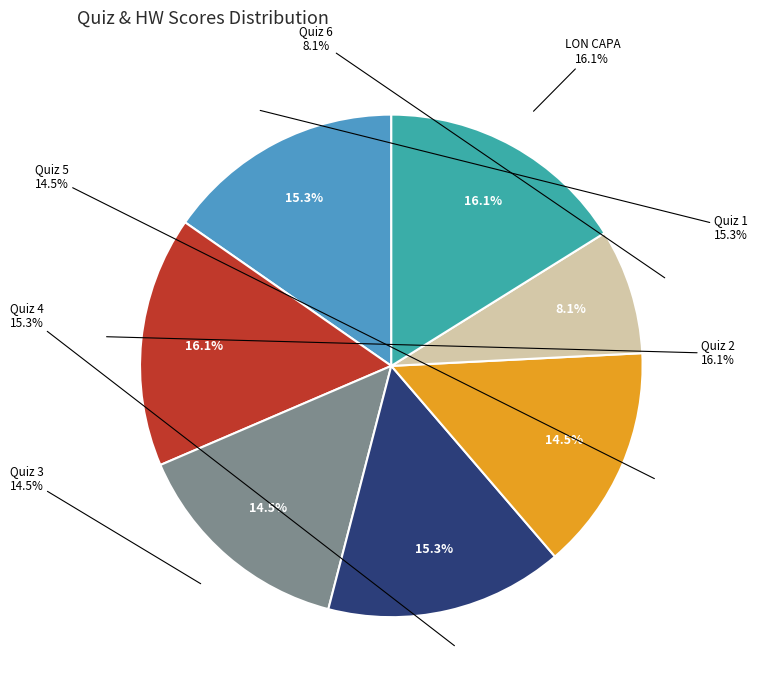

How many segments does this pie chart have?

7